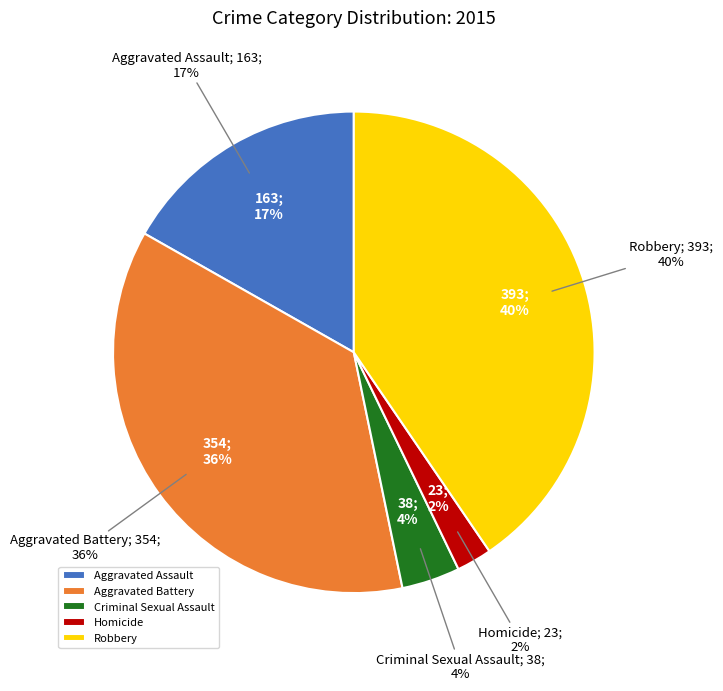

Do Aggravated Assault and Aggravated Battery together represent more than half of the pie?

Yes